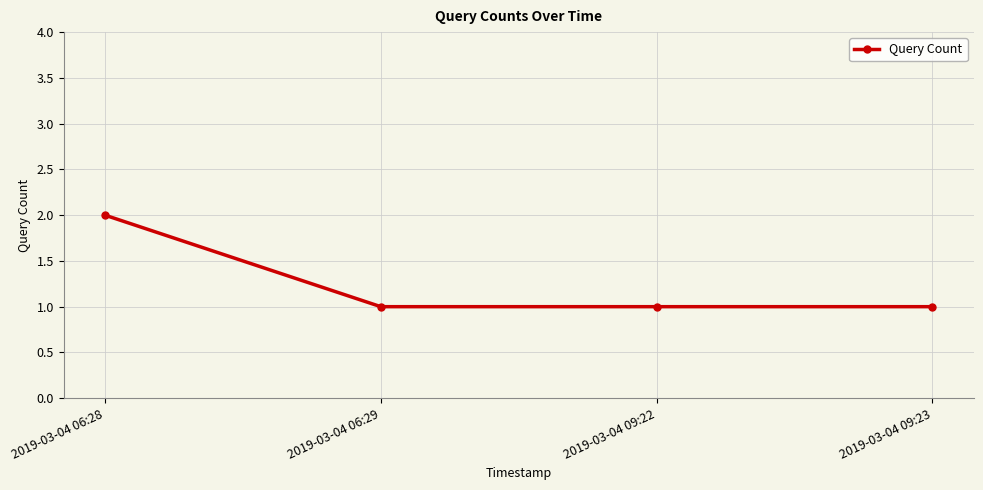

How many distinct data groups are displayed?

1